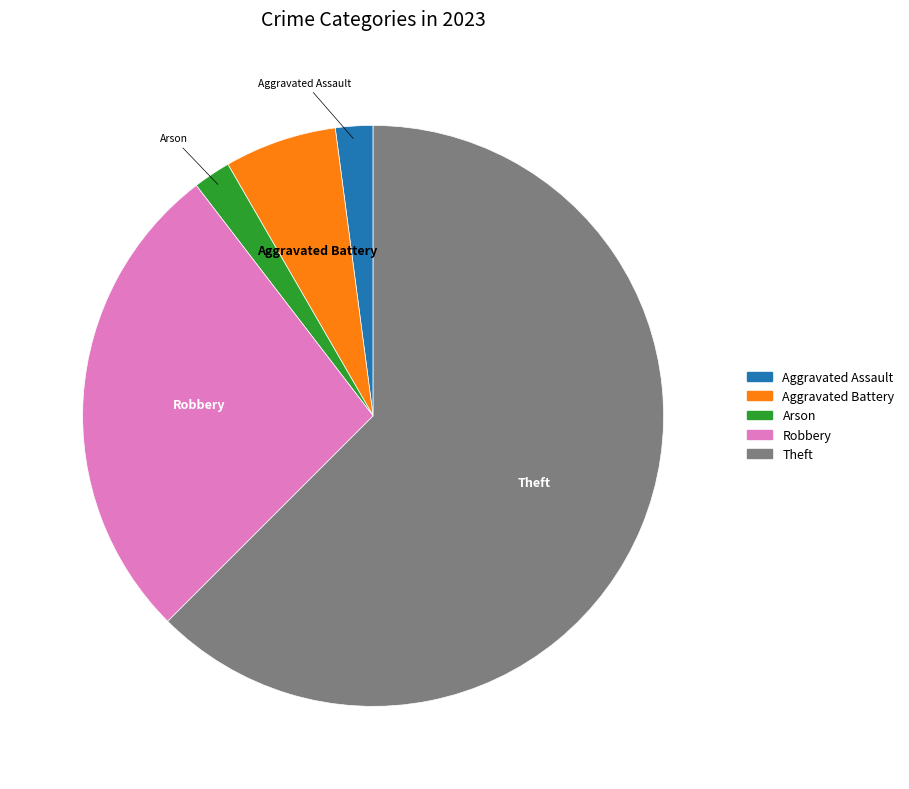

Does any single category account for the majority?

Yes